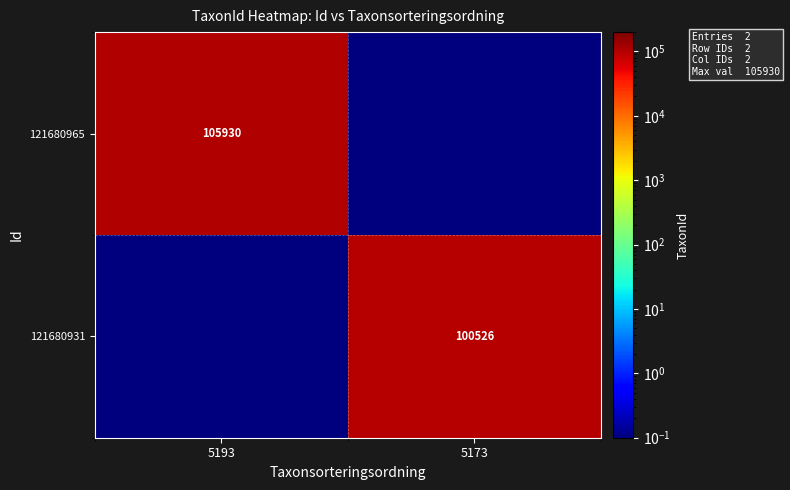

True or false: 121680965 has a value of 48820.2 at 5193.

False